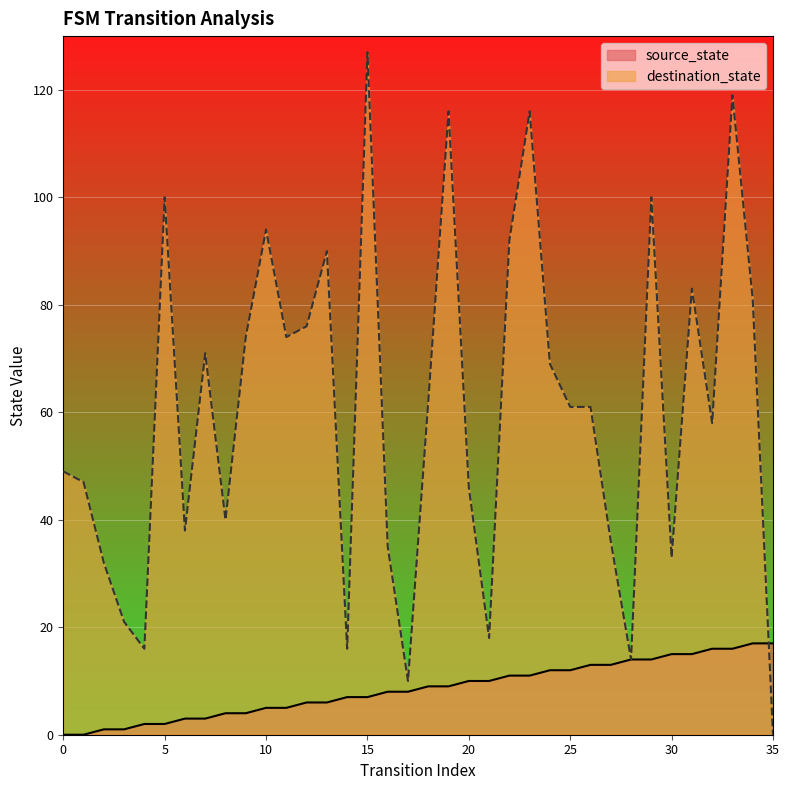

Between 26 and 34, which series saw the biggest shift?

destination_state